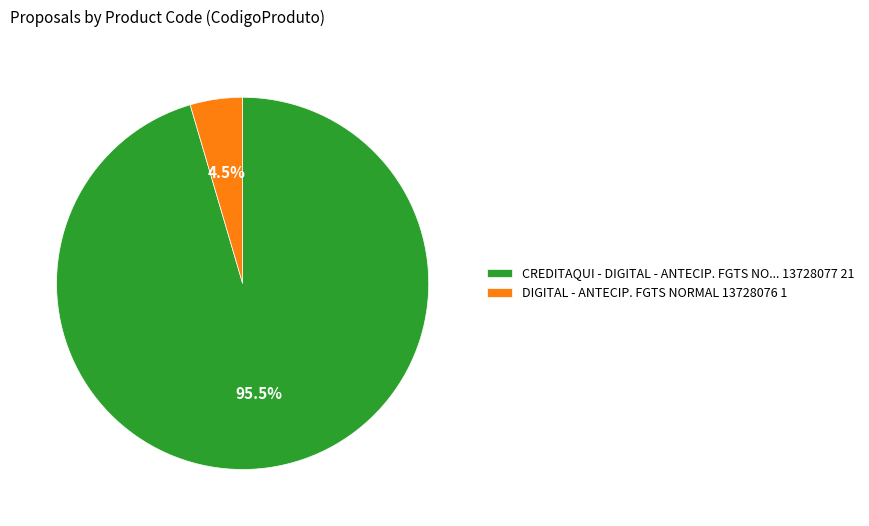

Count the number of slices in the pie.

2